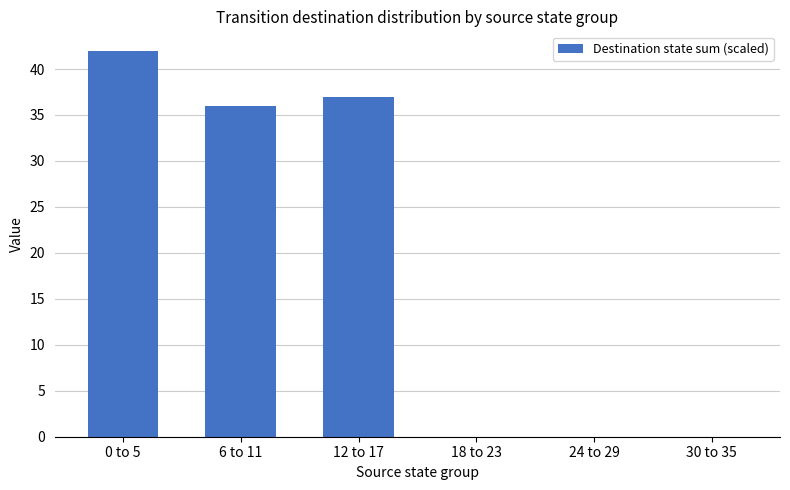

Count the number of categories in the chart.

6